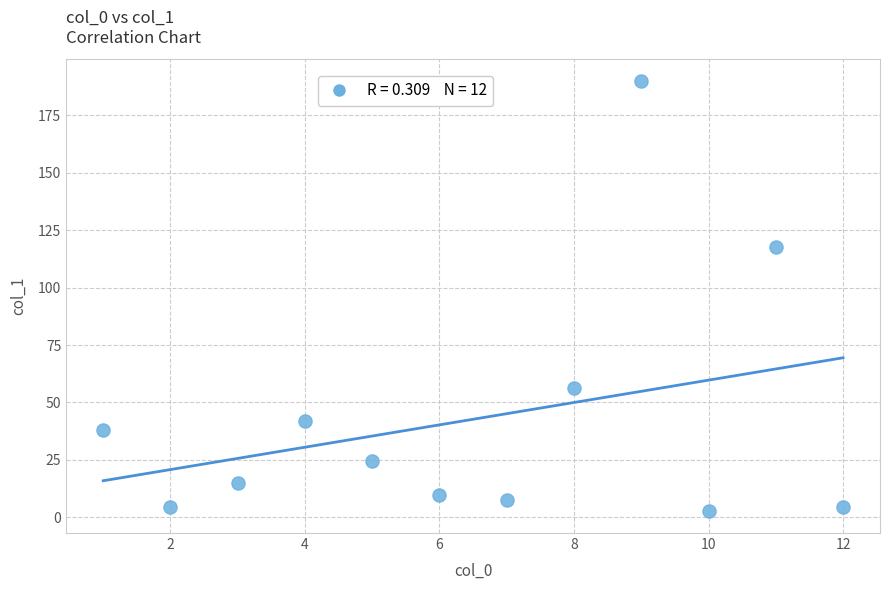

What is the average Y value?

42.7